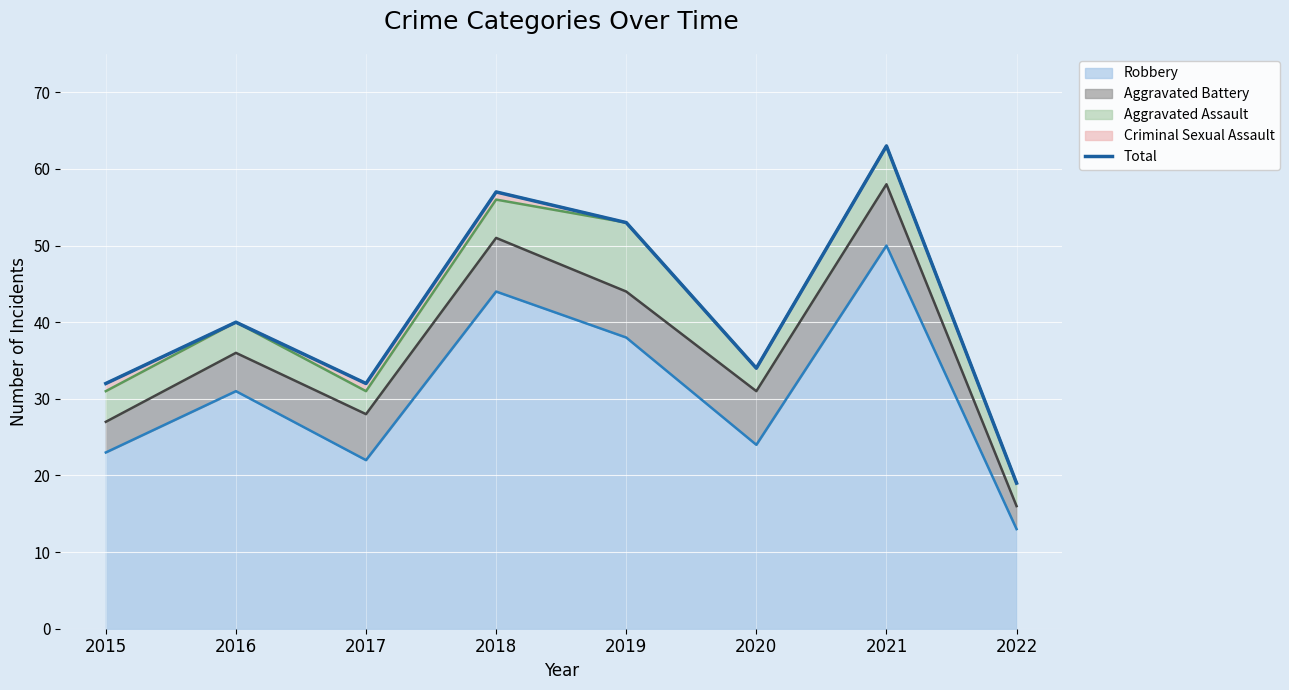

List the labels in order of value, smallest first.

2022, 2015, 2017, 2020, 2016, 2019, 2018, 2021